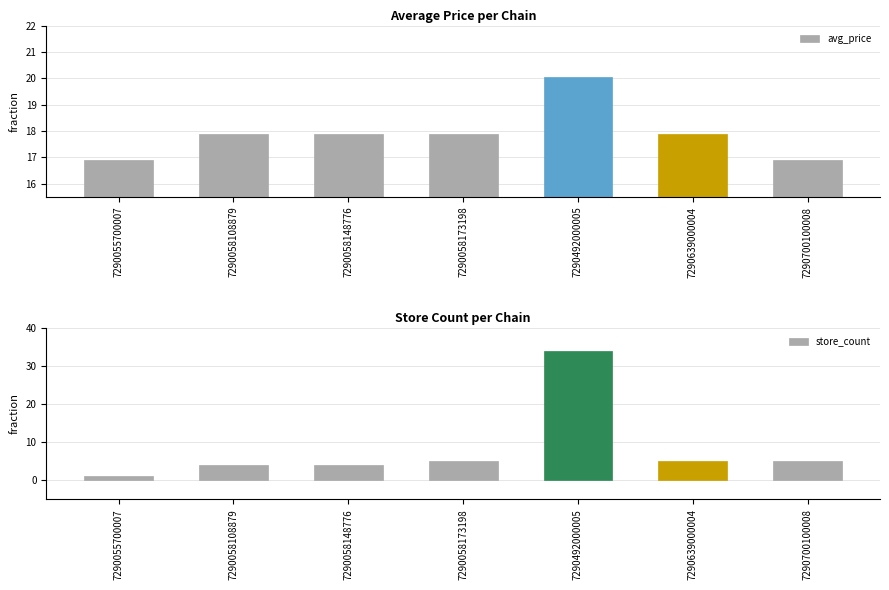

Count the number of categories in the chart.

7